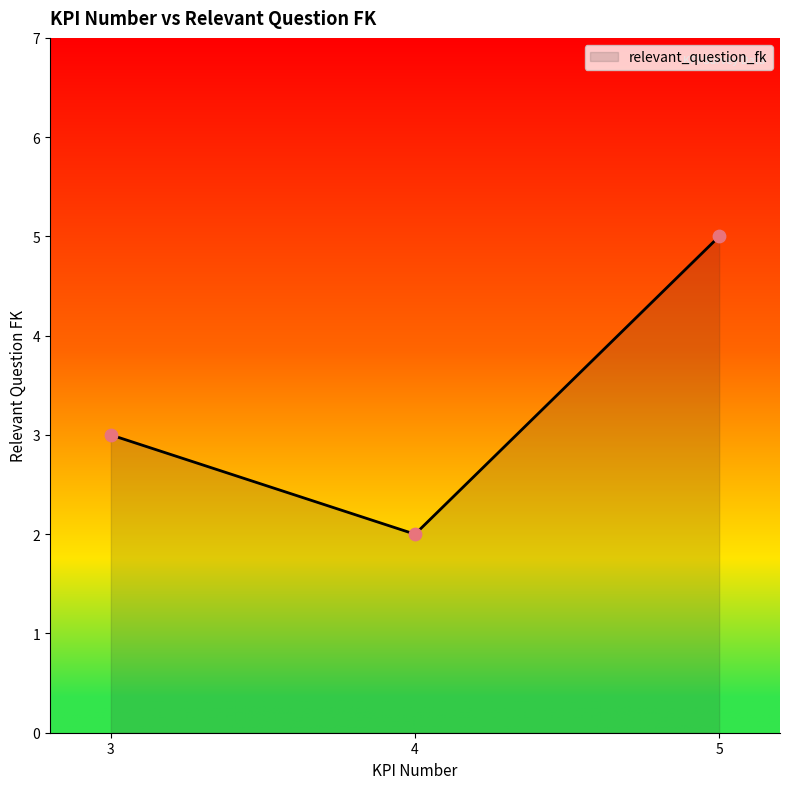

Between 4 and 5, which is larger?

5